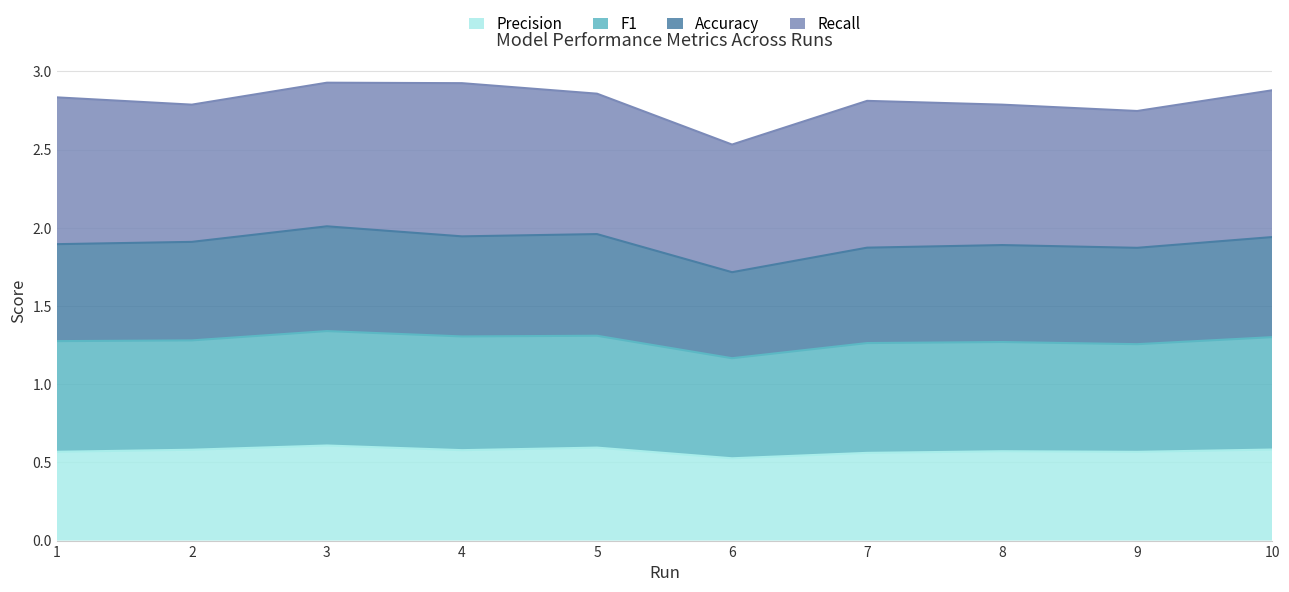

At how many categories does at least one series exceed 2?

10